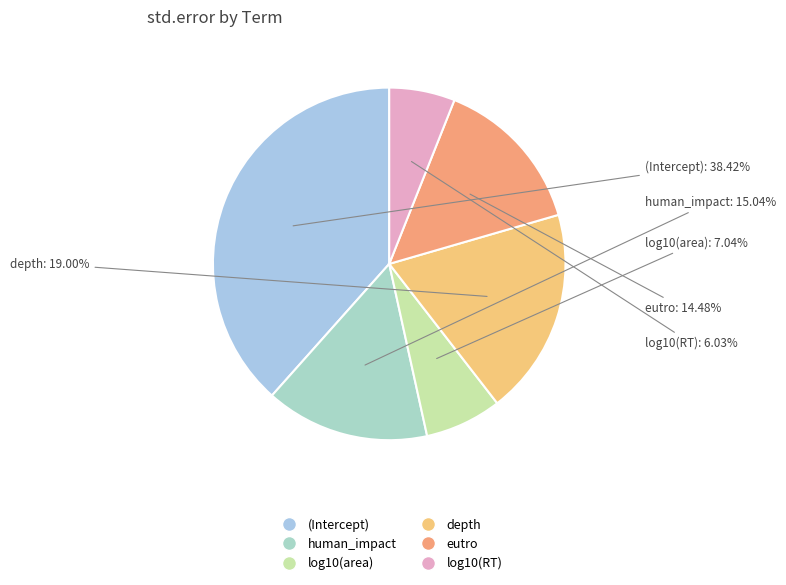

To the nearest percent, what is the difference between the largest and smallest slice percentages?

32%